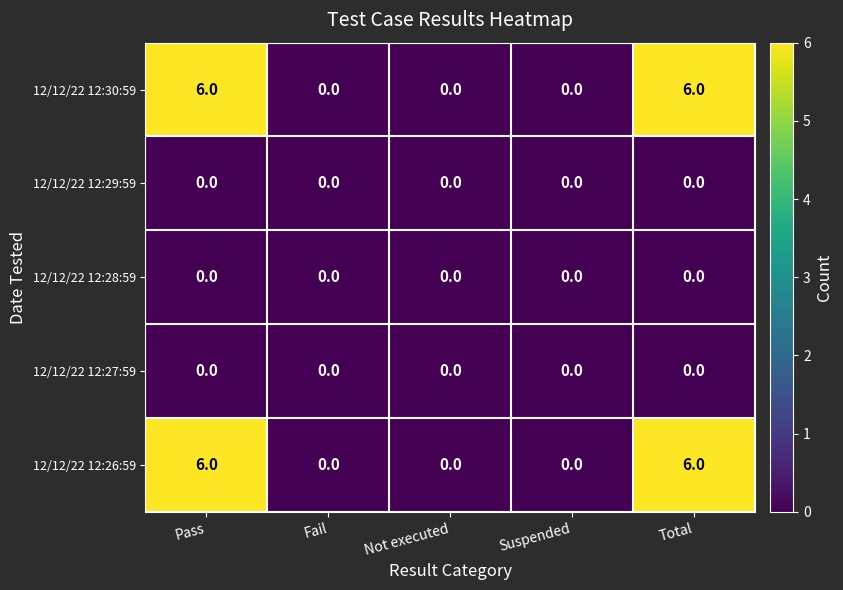

Reading right to left, what are all the values shown in this chart?

12/12/22 12:30:59: Total=6	Suspended=0	Not executed=0	Fail=0	Pass=6
12/12/22 12:29:59: Total=0	Suspended=0	Not executed=0	Fail=0	Pass=0
12/12/22 12:28:59: Total=0	Suspended=0	Not executed=0	Fail=0	Pass=0
12/12/22 12:27:59: Total=0	Suspended=0	Not executed=0	Fail=0	Pass=0
12/12/22 12:26:59: Total=6	Suspended=0	Not executed=0	Fail=0	Pass=6